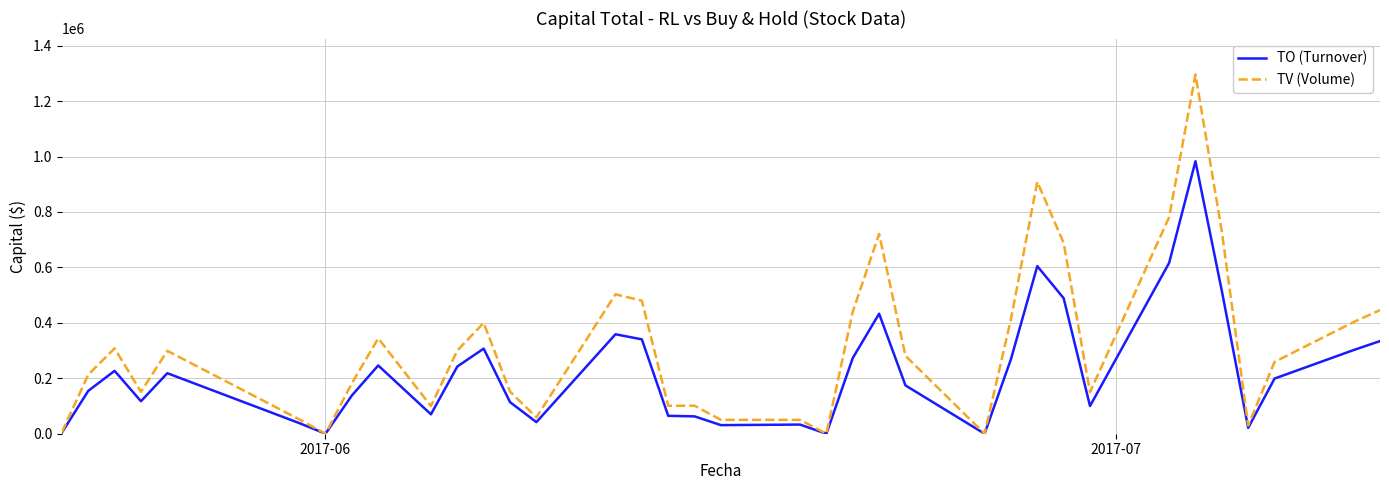

List the series in order of their overall mean, highest first.

TV (Volume), TO (Turnover)